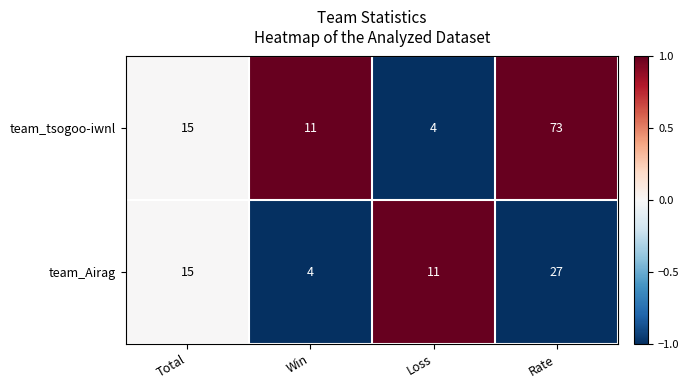

What is the average value of the team_Airag series?

14